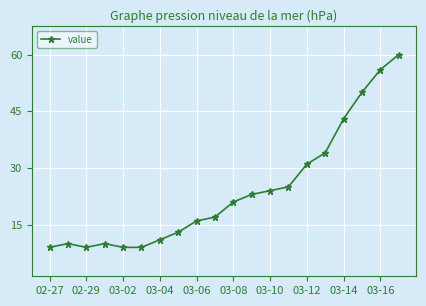

Reading left to right, extract all data points from this chart.

9	10	9	10	9	9	11	13	16	17	21	23	24	25	31	34	43	50	56	60